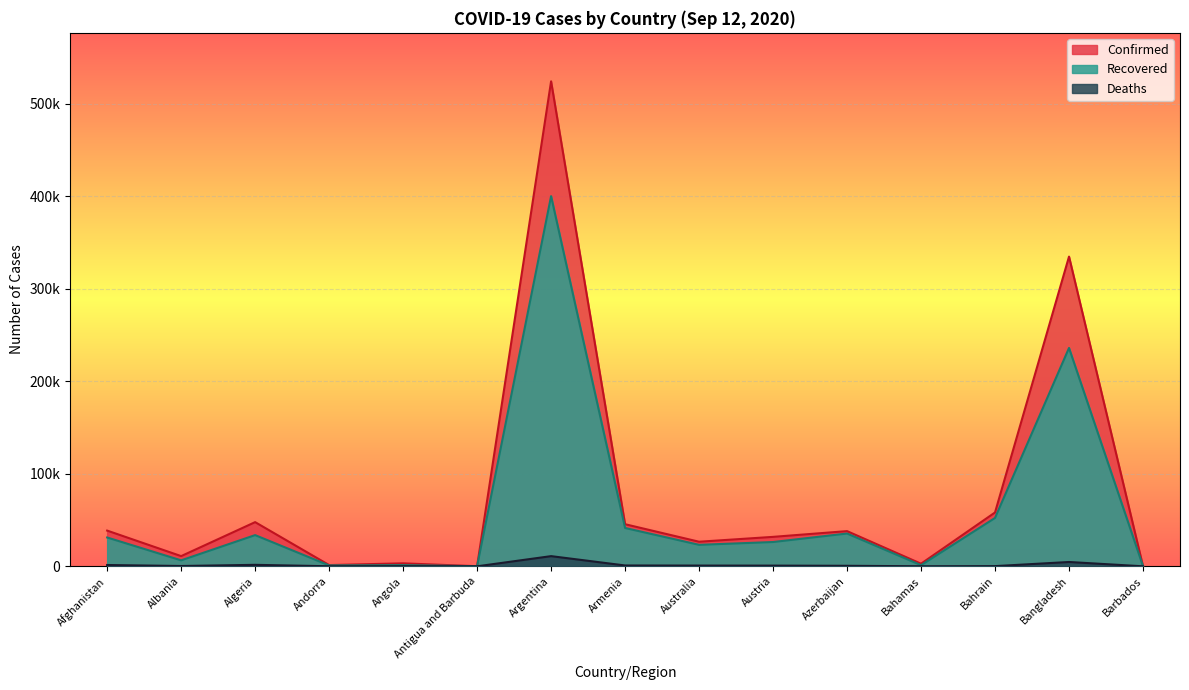

What position from the left is Angola?

5